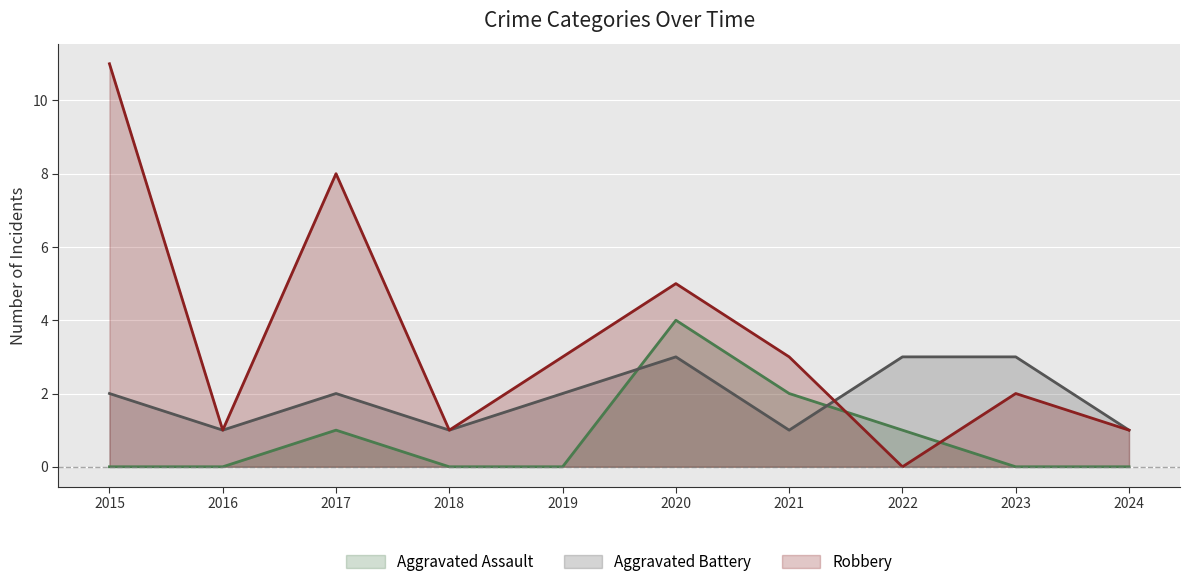

Which series has the largest range (max minus min)?

Robbery